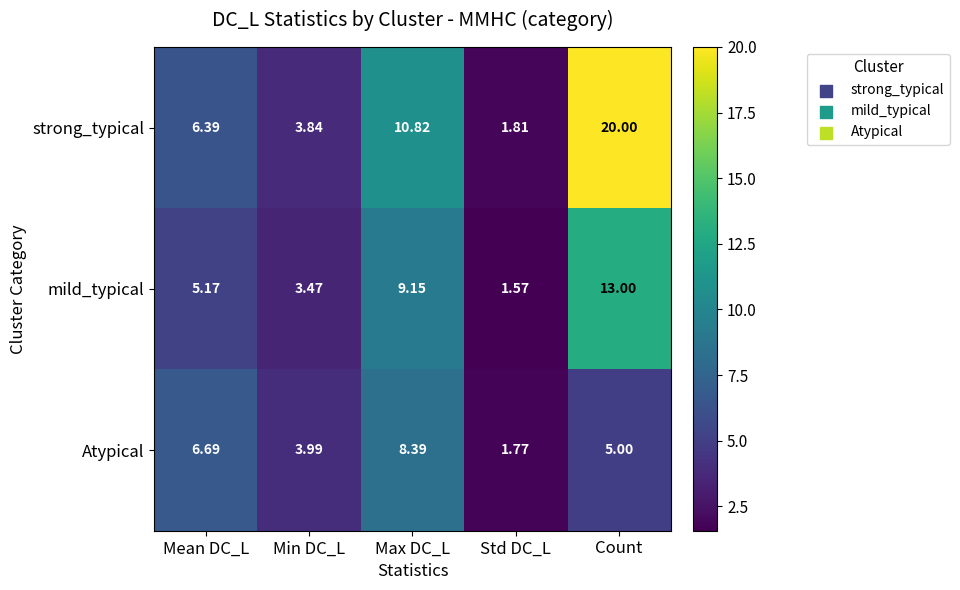

At which label is strong_typical closest to 10?

Max DC_L